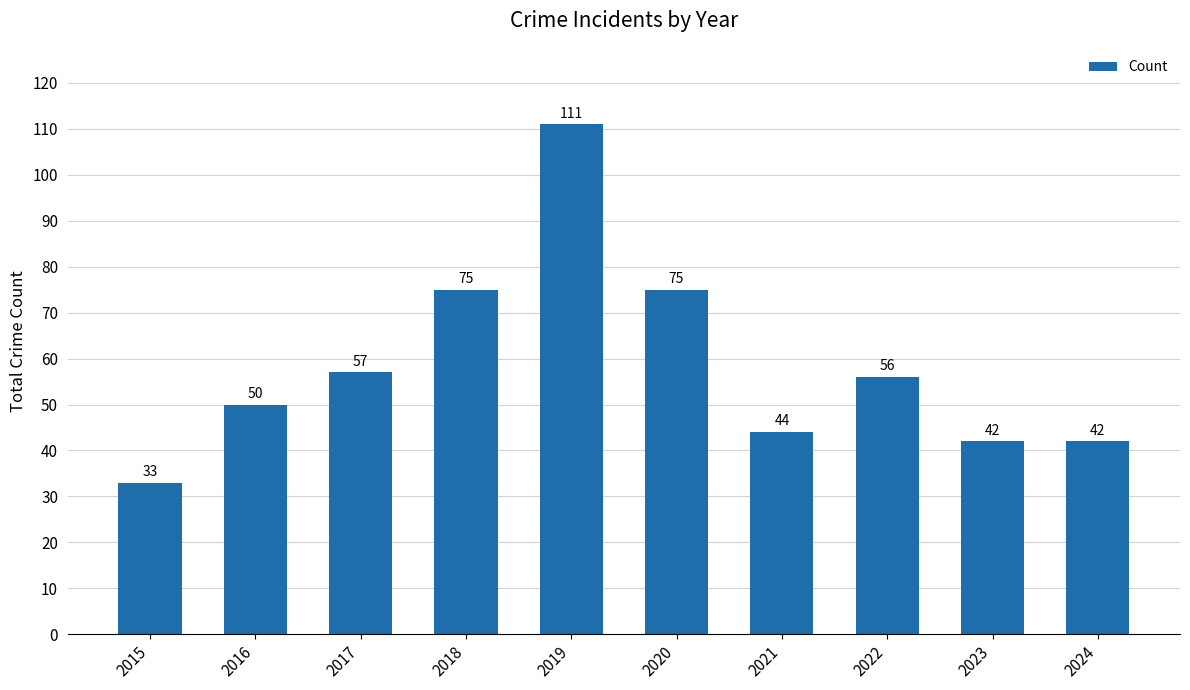

At which category does the chart reach its peak across all series?

2019